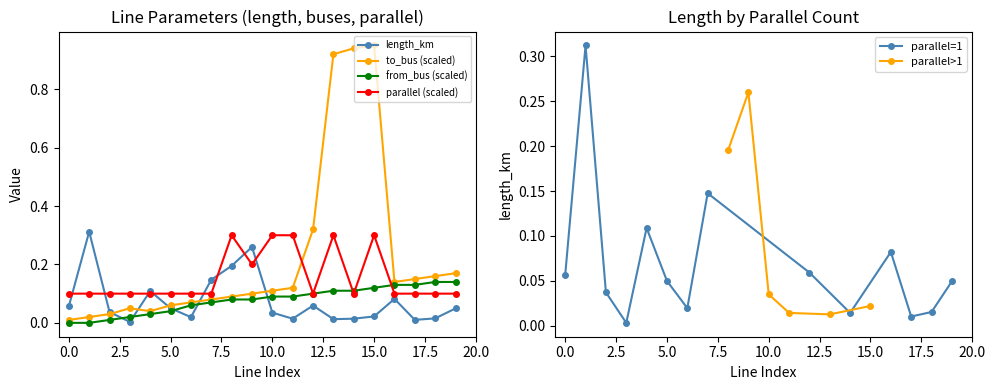

Reading left to right, transcribe all the data shown in this chart.

length_km: 0=0.1	1=0.3	2=0.0	3=0.0	4=0.1	5=0.0	6=0.0	7=0.1	8=0.2	9=0.3	10=0.0	11=0.0	12=0.1	13=0.0	14=0.0	15=0.0	16=0.1	17=0.0	18=0.0	19=0.0
from_bus: 0=0.0	1=0.0	2=0.0	3=0.0	4=0.0	5=0.0	6=0.1	7=0.1	8=0.1	9=0.1	10=0.1	11=0.1	12=0.1	13=0.1	14=0.1	15=0.1	16=0.1	17=0.1	18=0.1	19=0.1
to_bus: 0=0.0	1=0.0	2=0.0	3=0.1	4=0.0	5=0.1	6=0.1	7=0.1	8=0.1	9=0.1	10=0.1	11=0.1	12=0.3	13=0.9	14=0.9	15=0.9	16=0.1	17=0.1	18=0.2	19=0.2
parallel: 0=0.1	1=0.1	2=0.1	3=0.1	4=0.1	5=0.1	6=0.1	7=0.1	8=0.3	9=0.2	10=0.3	11=0.3	12=0.1	13=0.3	14=0.1	15=0.3	16=0.1	17=0.1	18=0.1	19=0.1